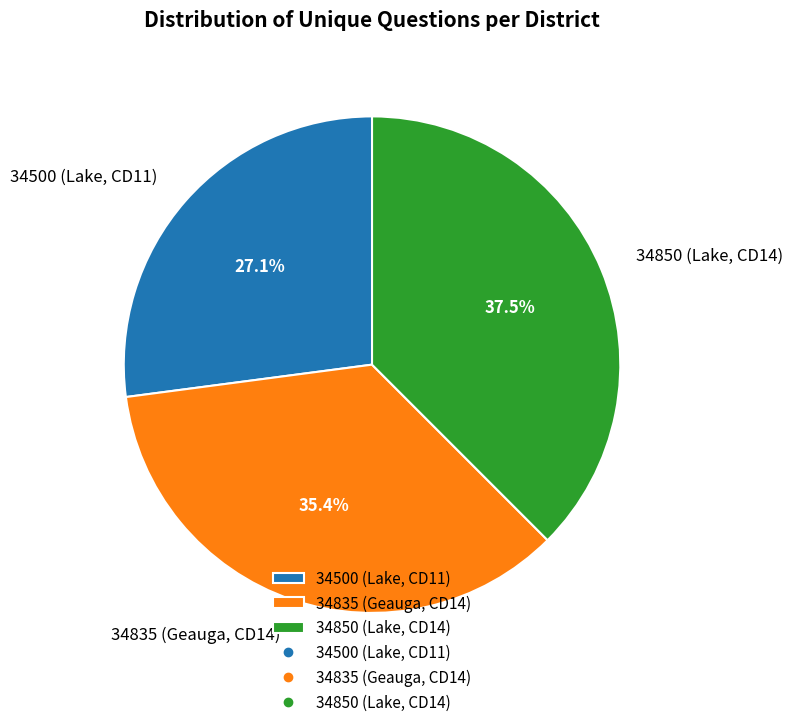

Does any single category account for the majority?

No